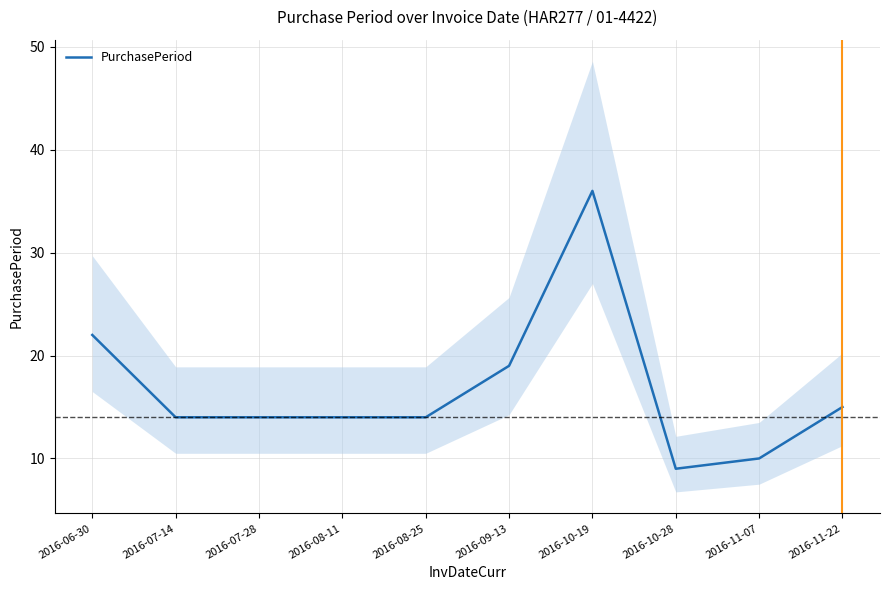

Does the chart have visible grid lines?

Yes